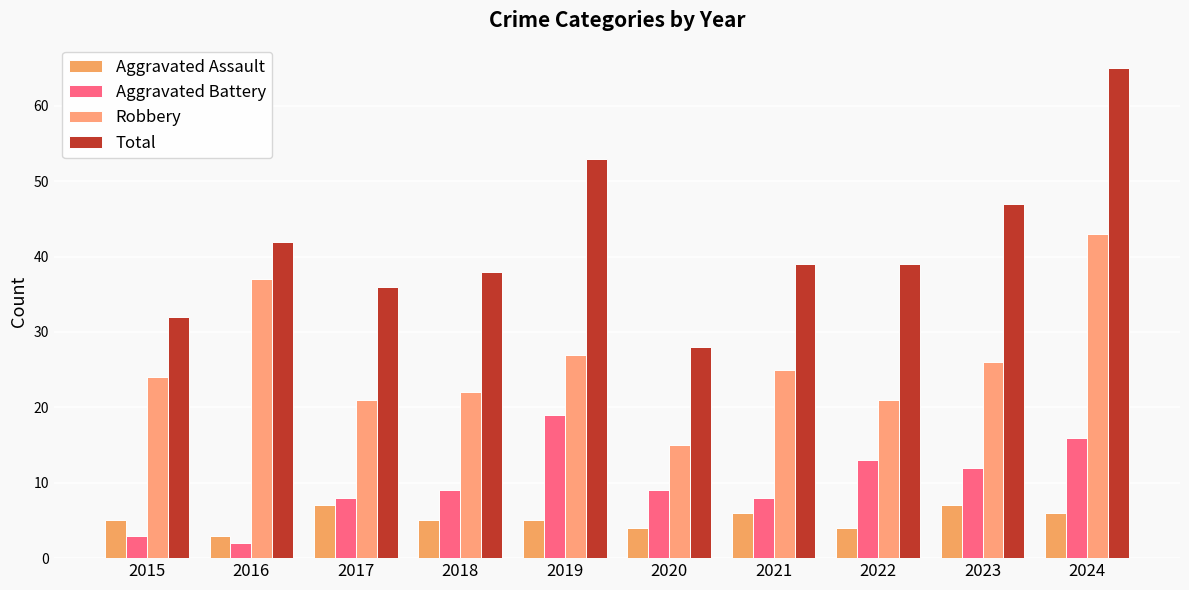

Which series has the largest total across all categories?

Total